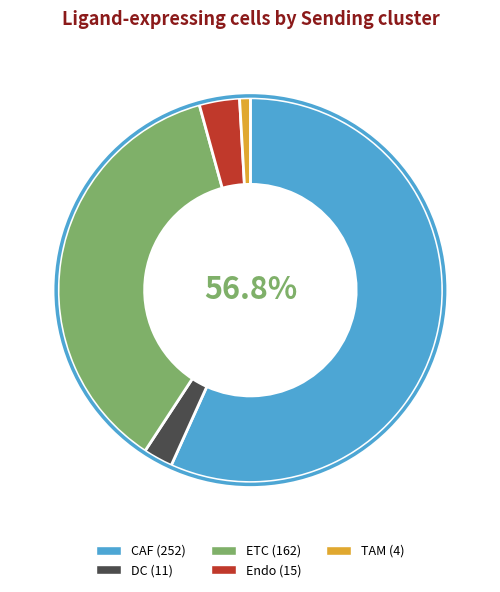

To the nearest percent, what is the combined percentage of ETC and Endo?

40%